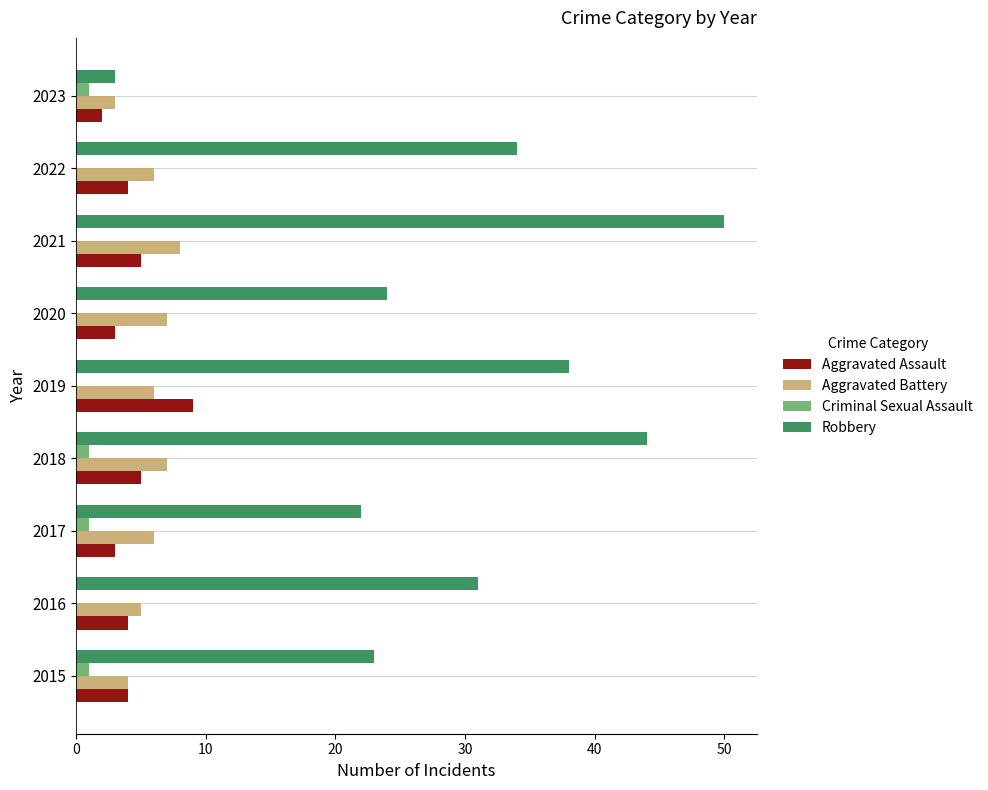

What is the total value across all series at 2016?

40